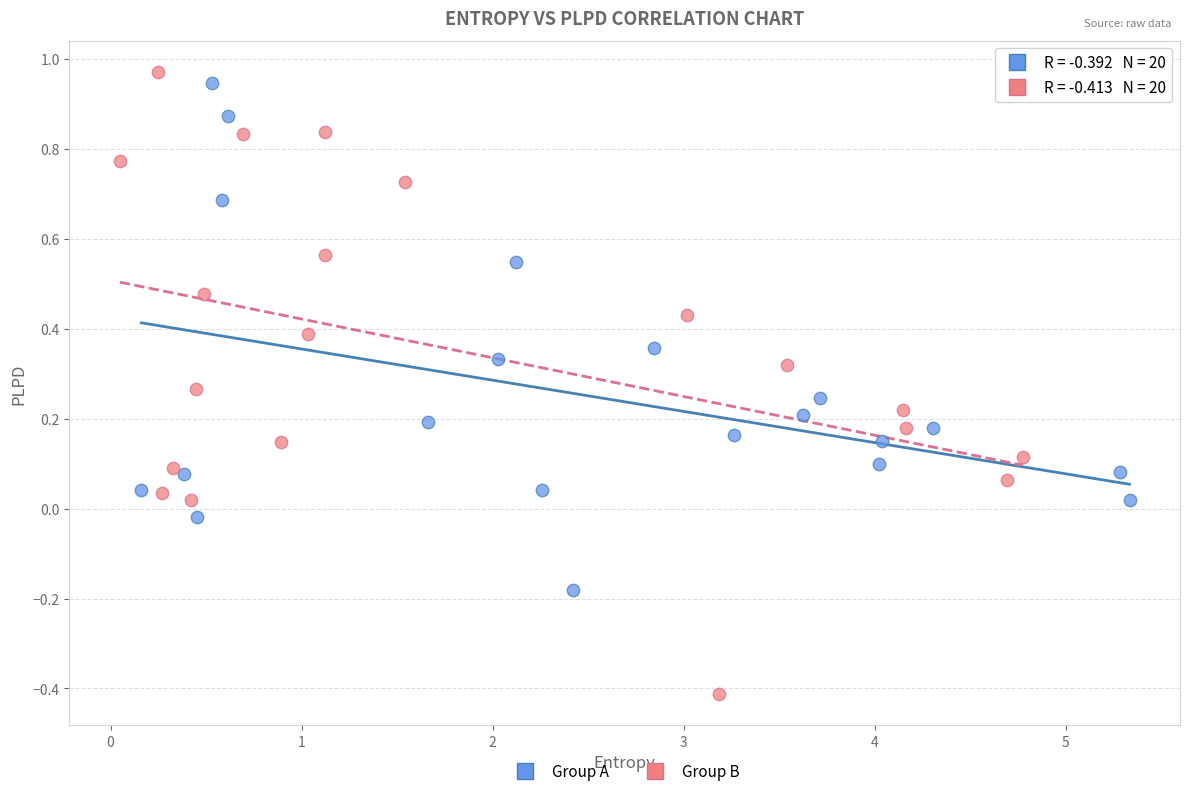

Which series reaches the minimum Y coordinate?

Group B